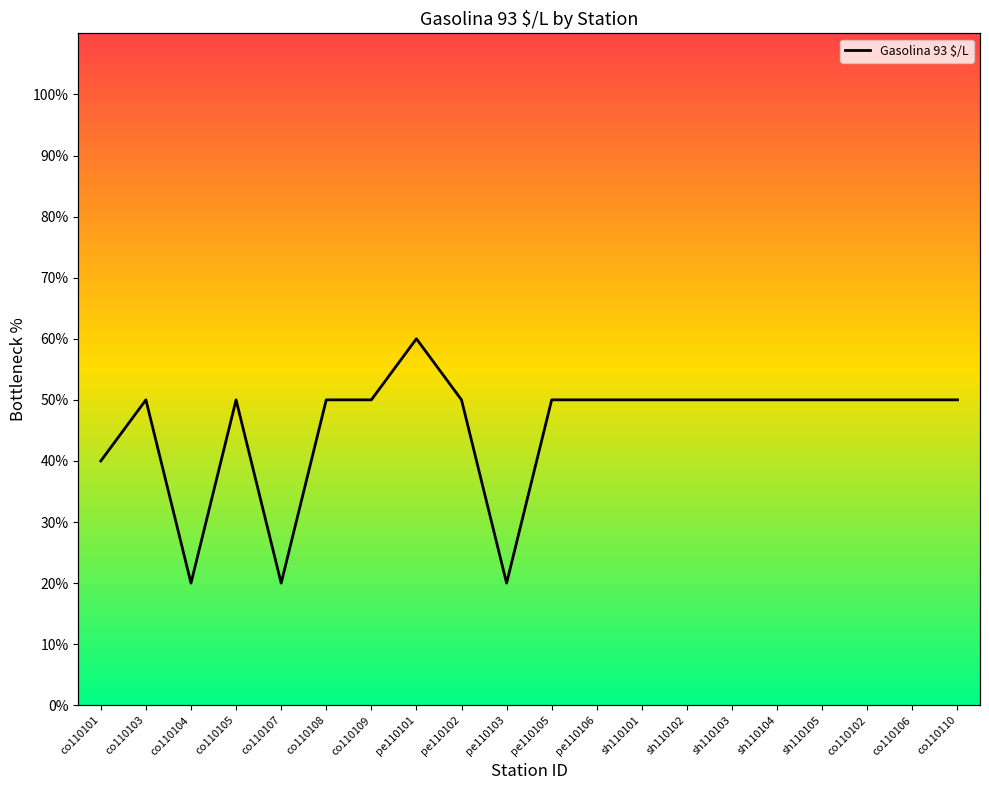

What is the label of the 2nd point from the left?

co110103